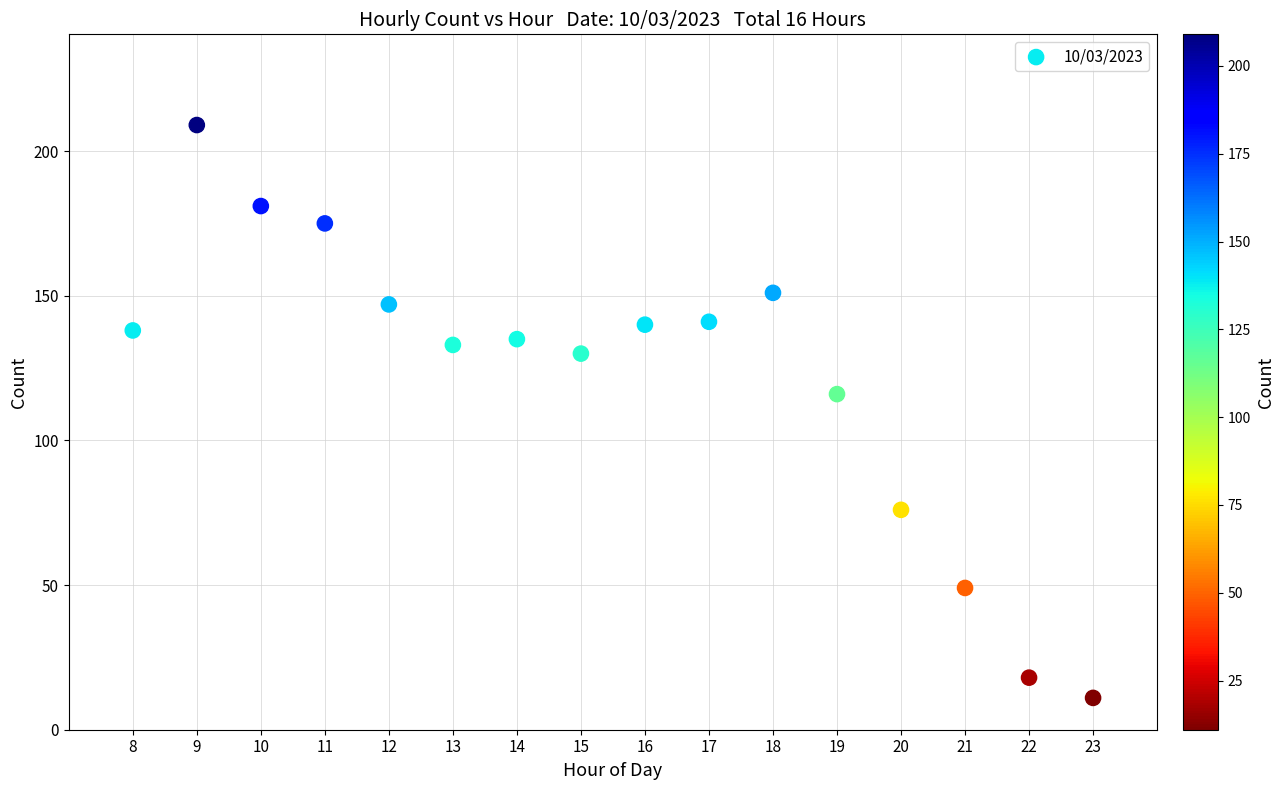

What Y value in the scatter plot is closest to 110?

116